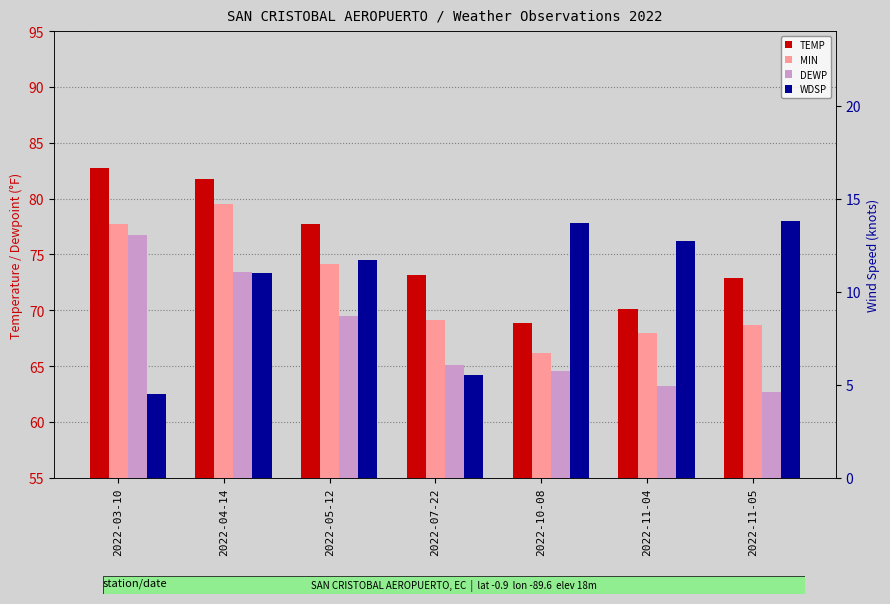

At which category is the sum across all series the highest?

2022-04-14